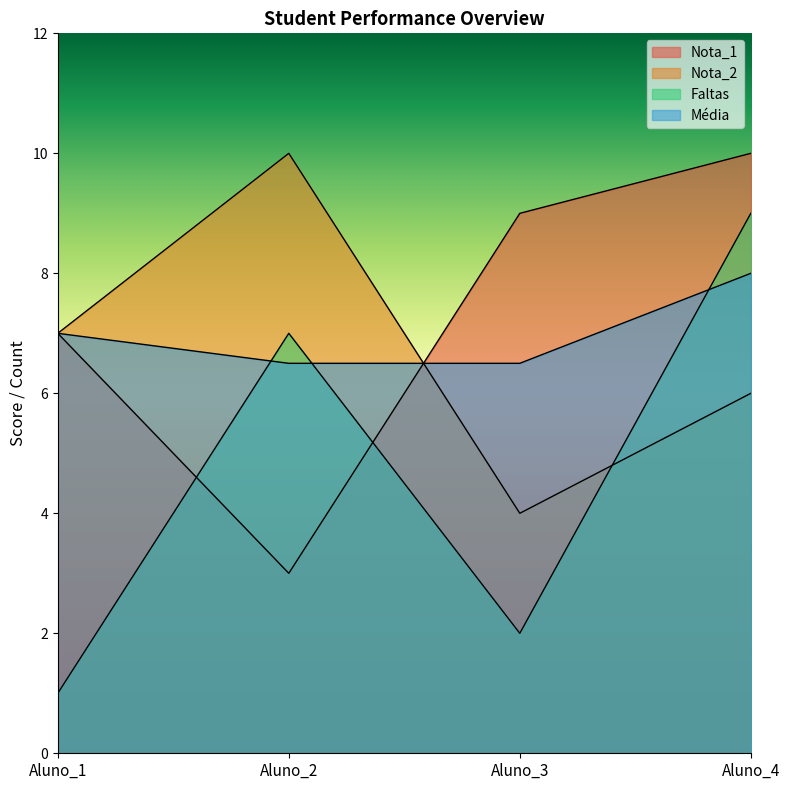

The Média series shows 8.0 at Aluno_4. True or false?

True